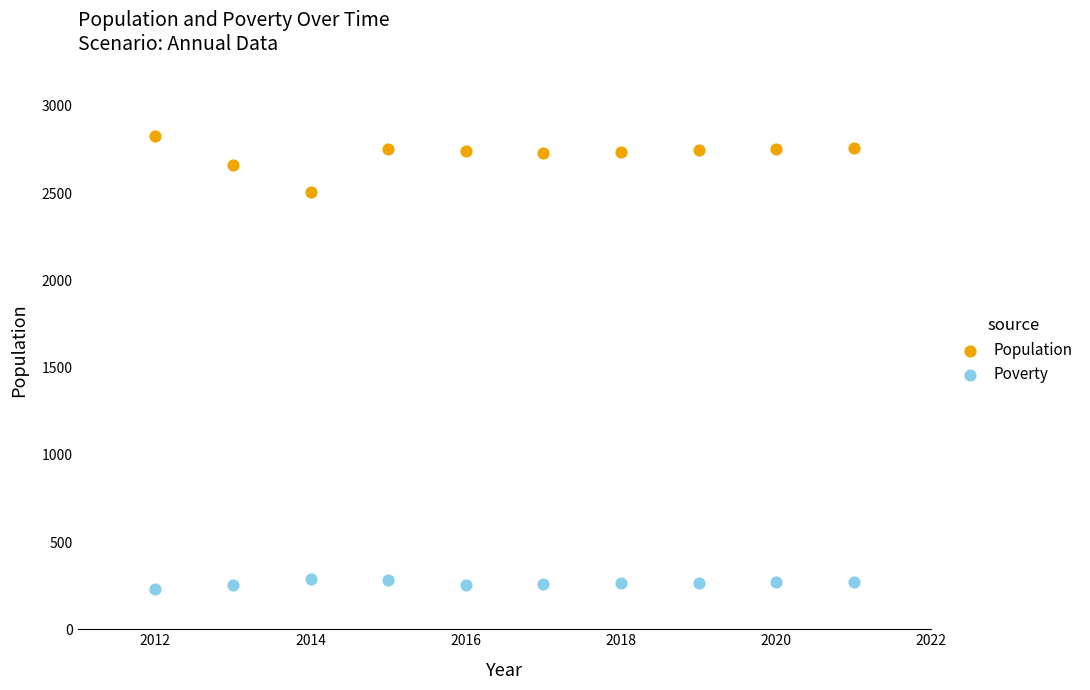

Which series reaches the maximum Y coordinate?

Population